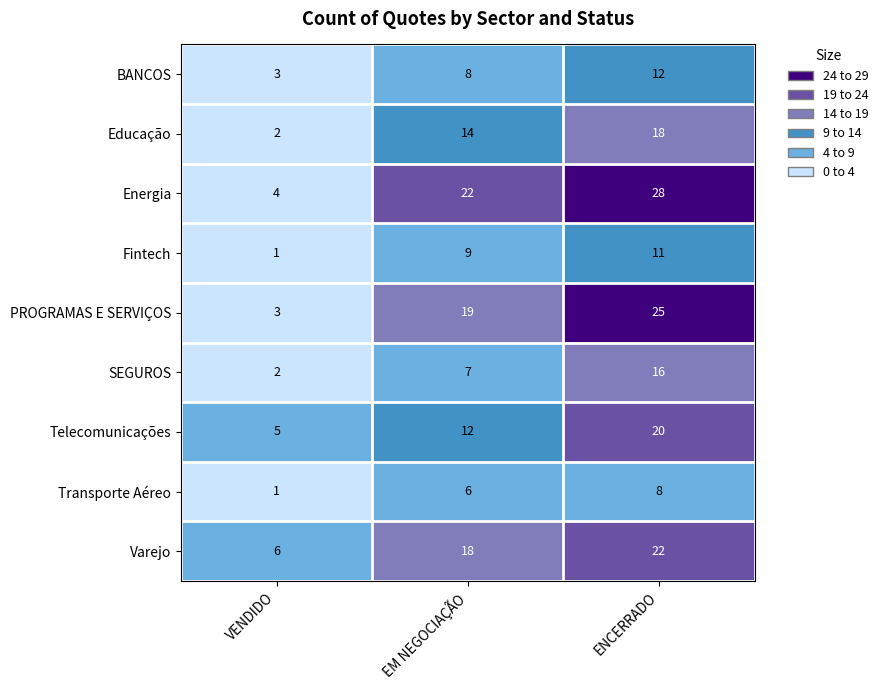

At how many categories does at least one series exceed 4?

3